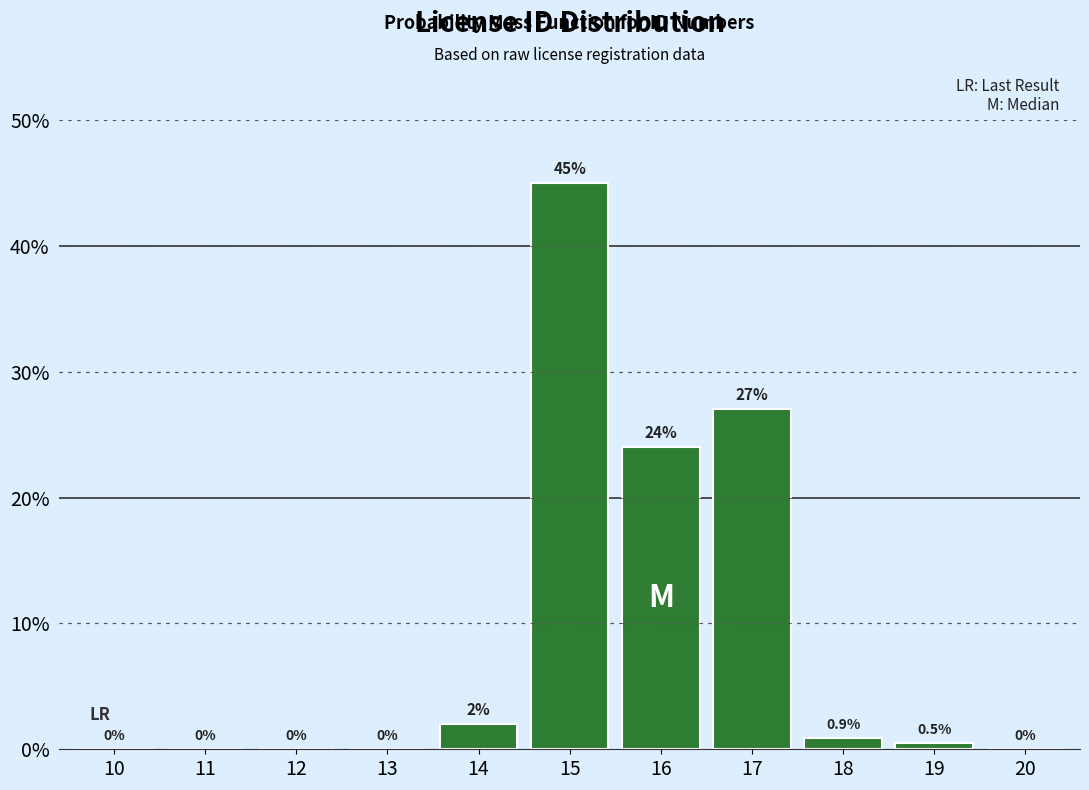

Reading left to right, transcribe all the data shown in this chart.

10=0.0	11=0.0	12=0.0	13=0.0	14=2.0	15=45.0	16=24.0	17=27.0	18=0.9	19=0.5	20=0.0